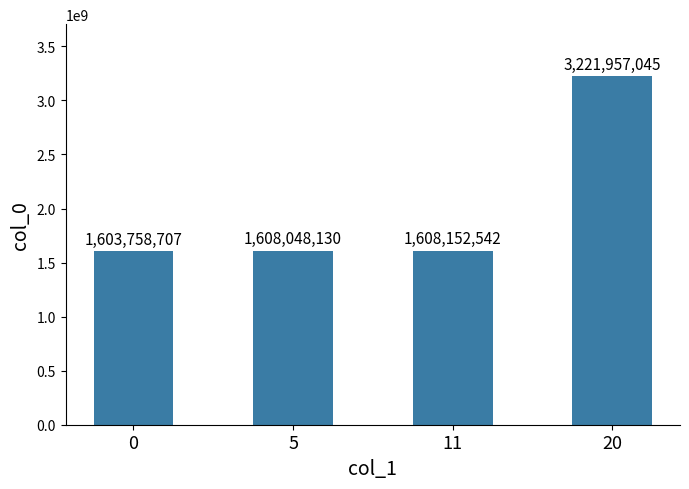

What is the approximate value at 20, to the nearest 100?

3221957000